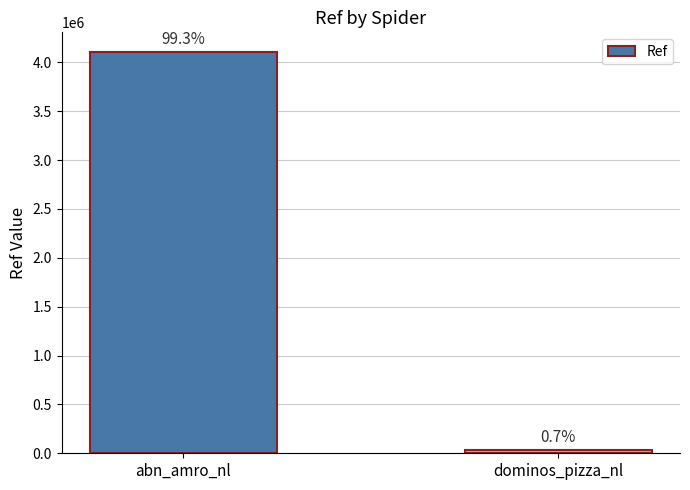

What position from the left is dominos_pizza_nl?

2